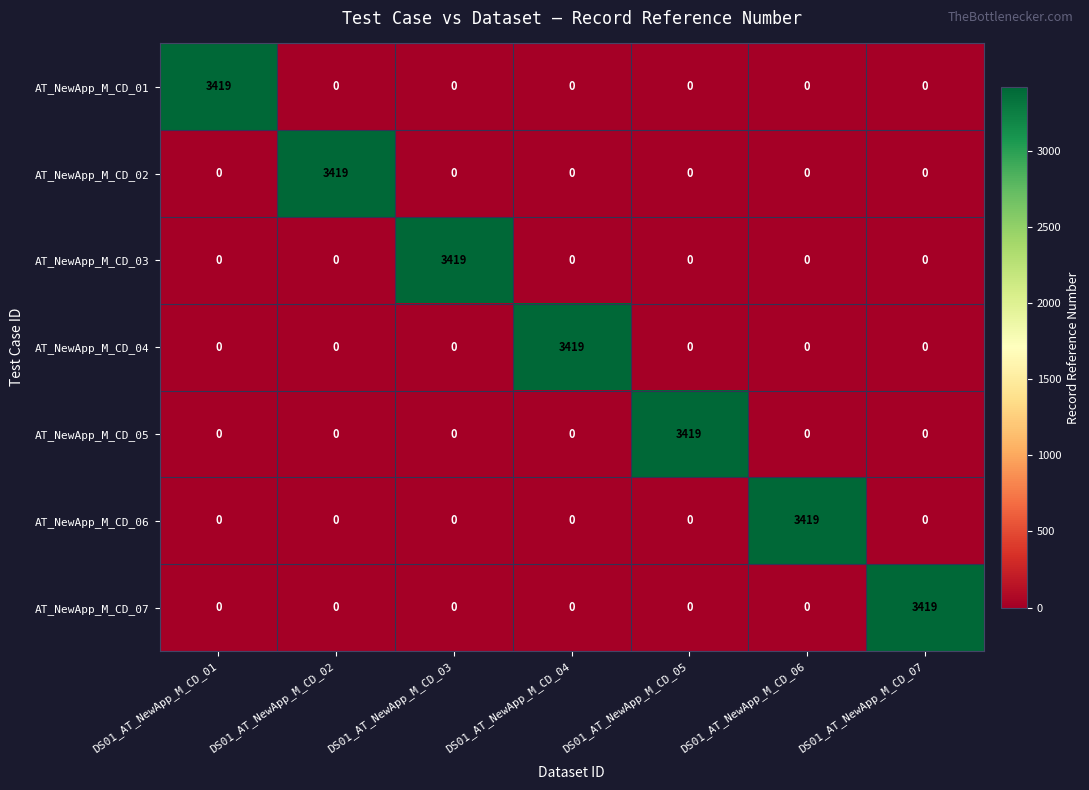

The AT_NewApp_M_CD_04 series shows 0 at DS01_AT_NewApp_M_CD_03. True or false?

True